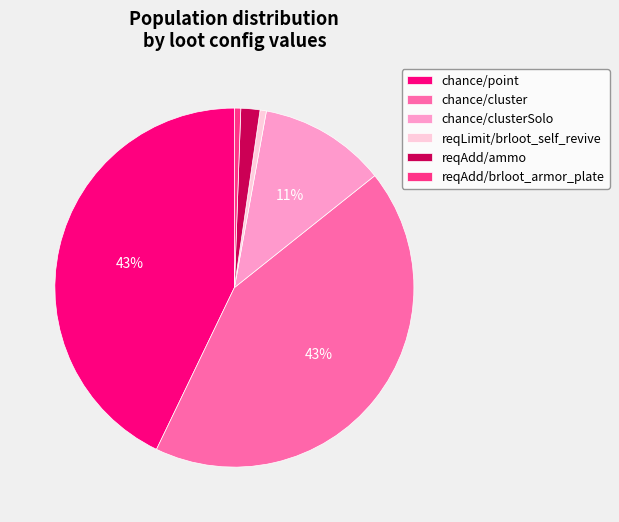

To the nearest percent, what is the difference between the largest and smallest slice percentages?

42%